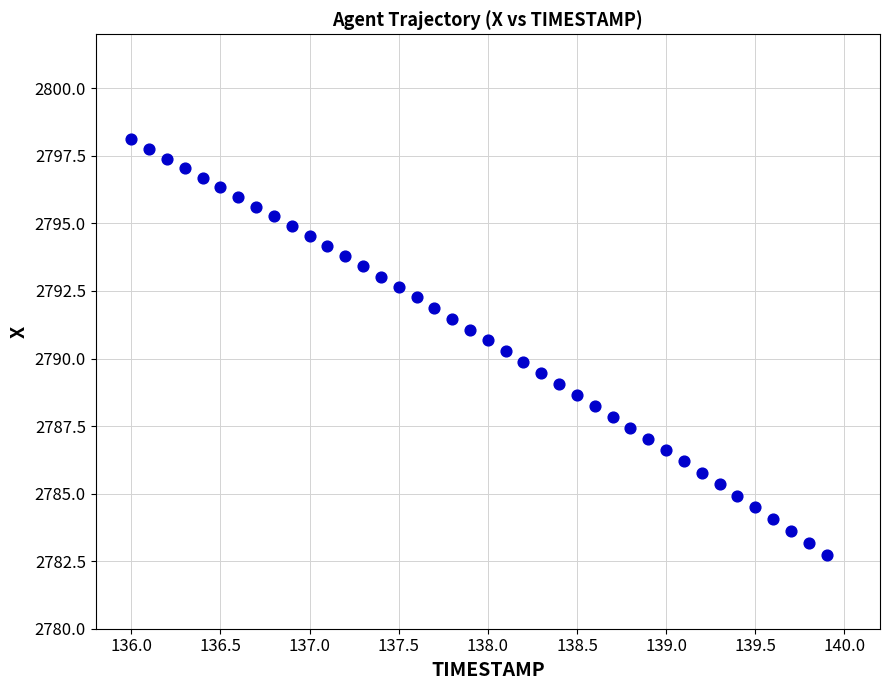

What is the range of Y values (max minus min)?

15.4